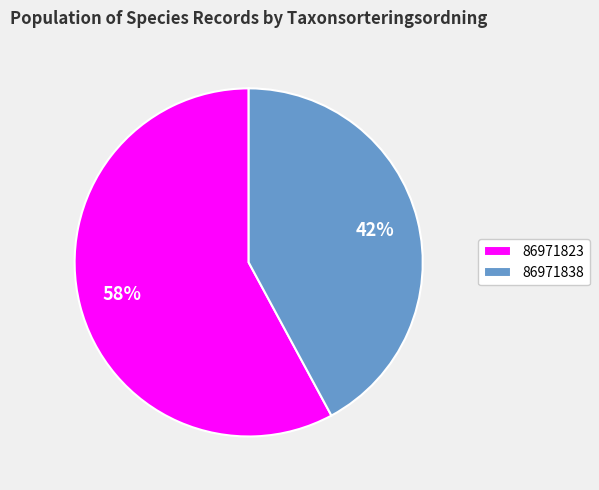

To the nearest percent, what is the average slice percentage?

50%